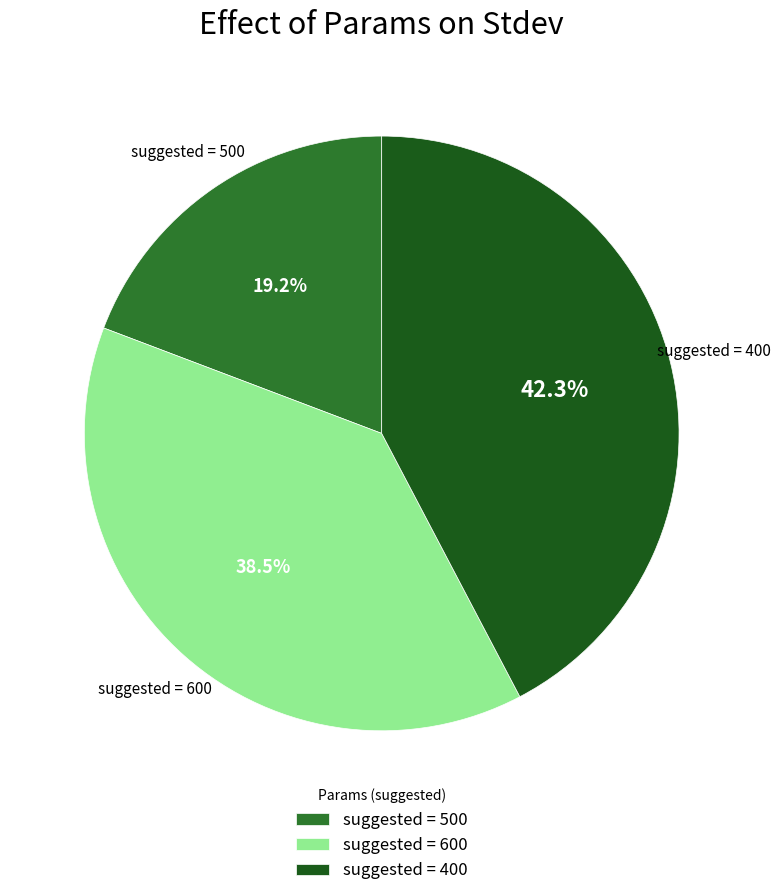

What percentage do suggested = 500 and suggested = 600 together represent?

57.7%